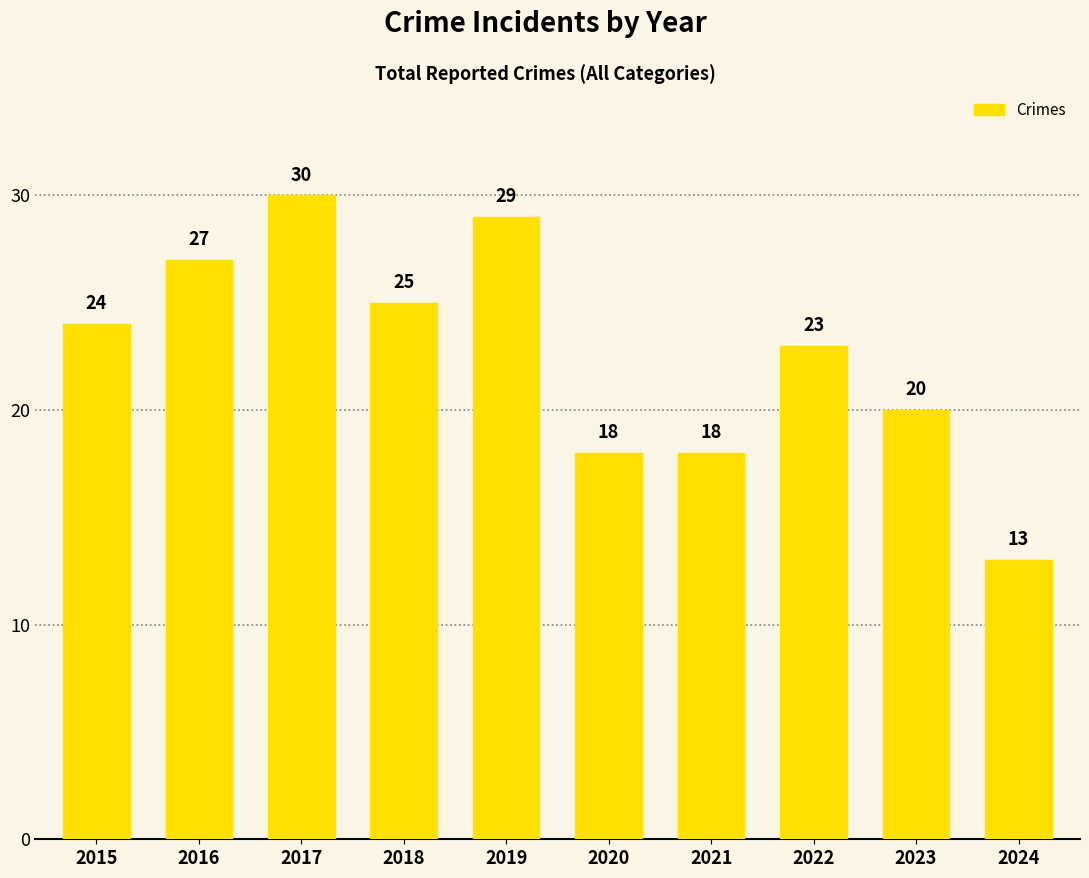

Which category has the lowest value across all series?

2024